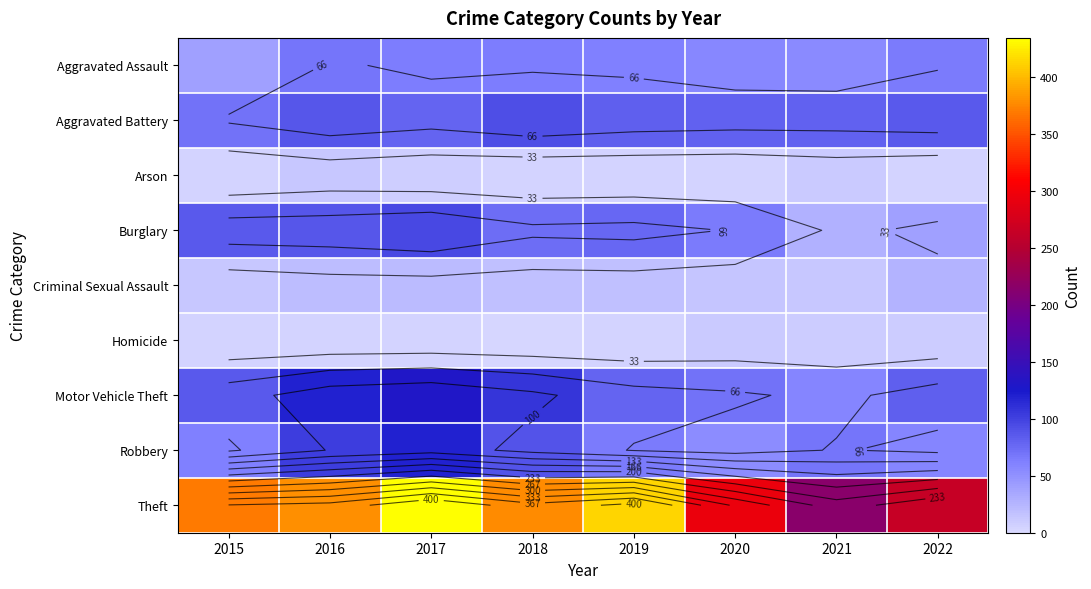

How many values in the Motor Vehicle Theft series are below 85?

4